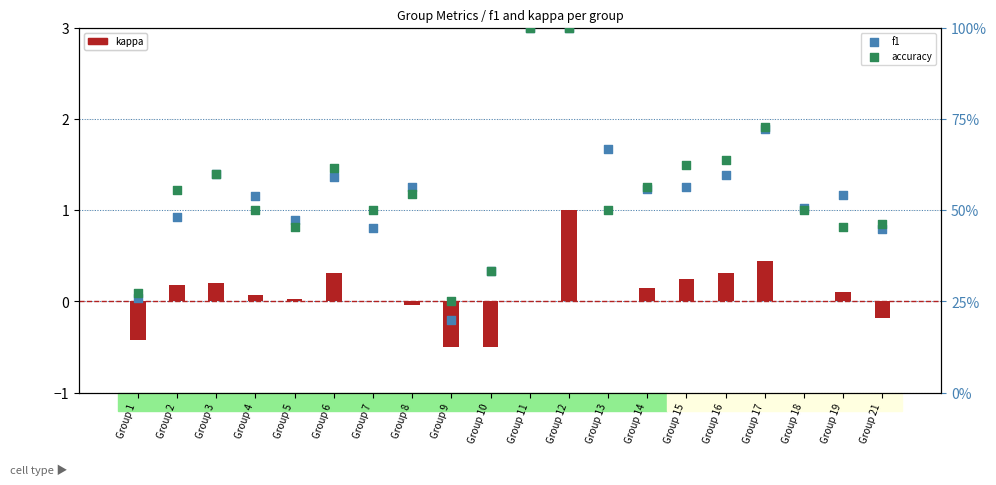

Which series reaches the maximum Y coordinate?

kappa